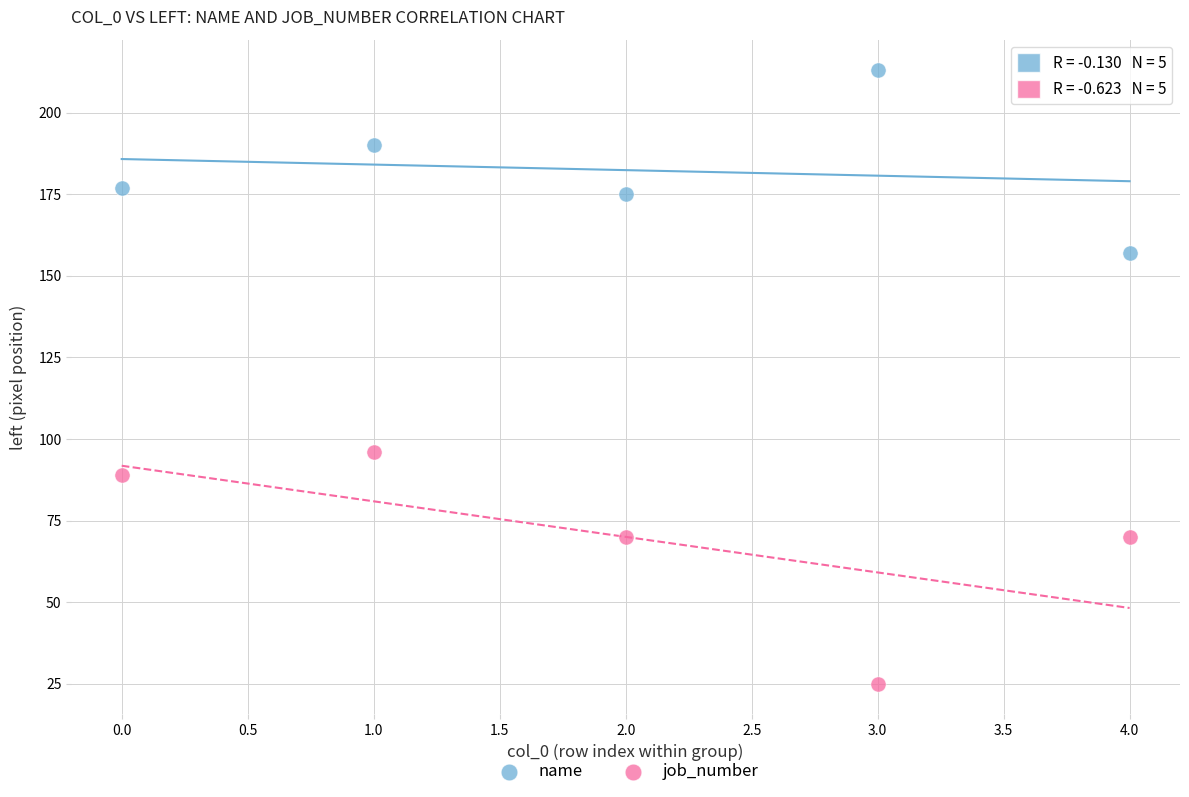

Which series reaches the minimum Y coordinate?

job_number